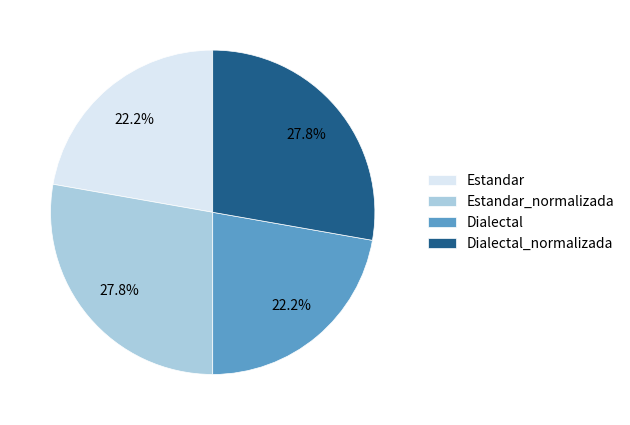

Is the sum of Estandar and Dialectal greater than half?

No